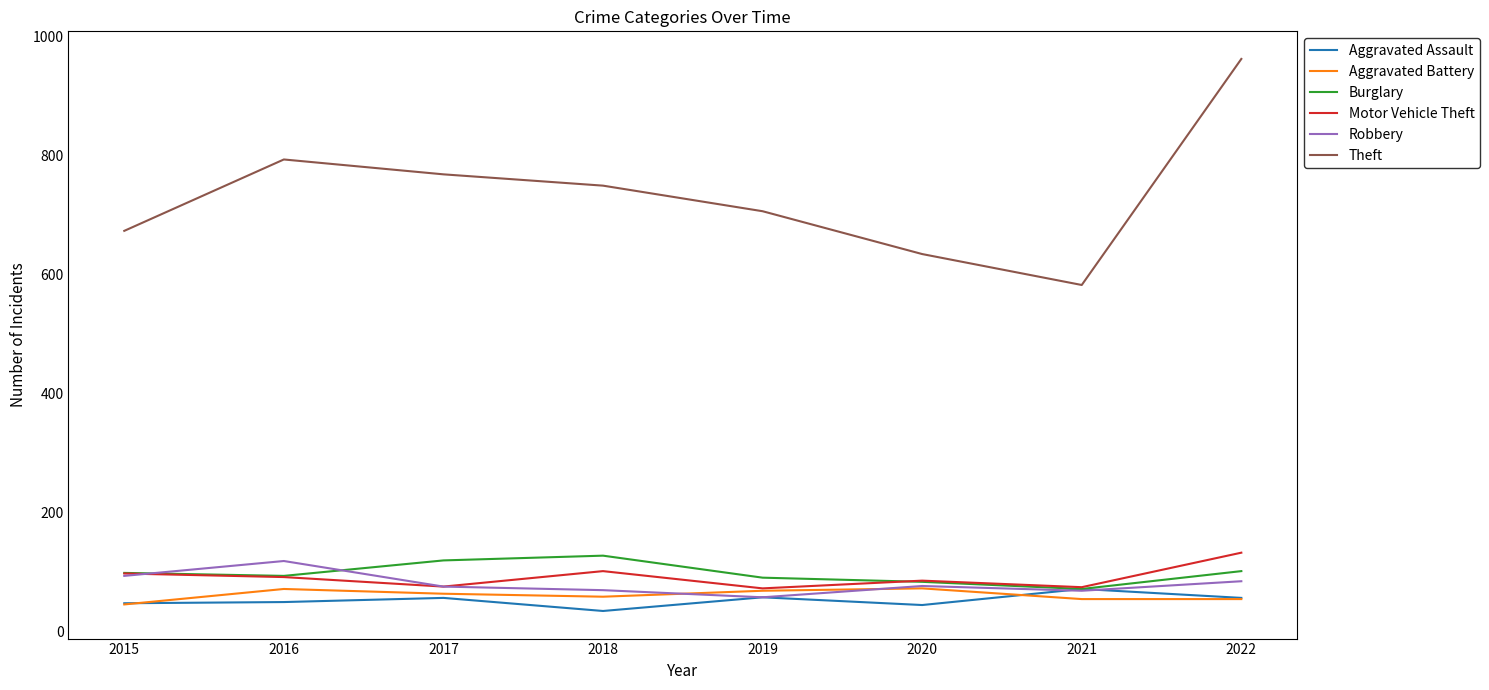

Which series has the largest total across all categories?

Theft